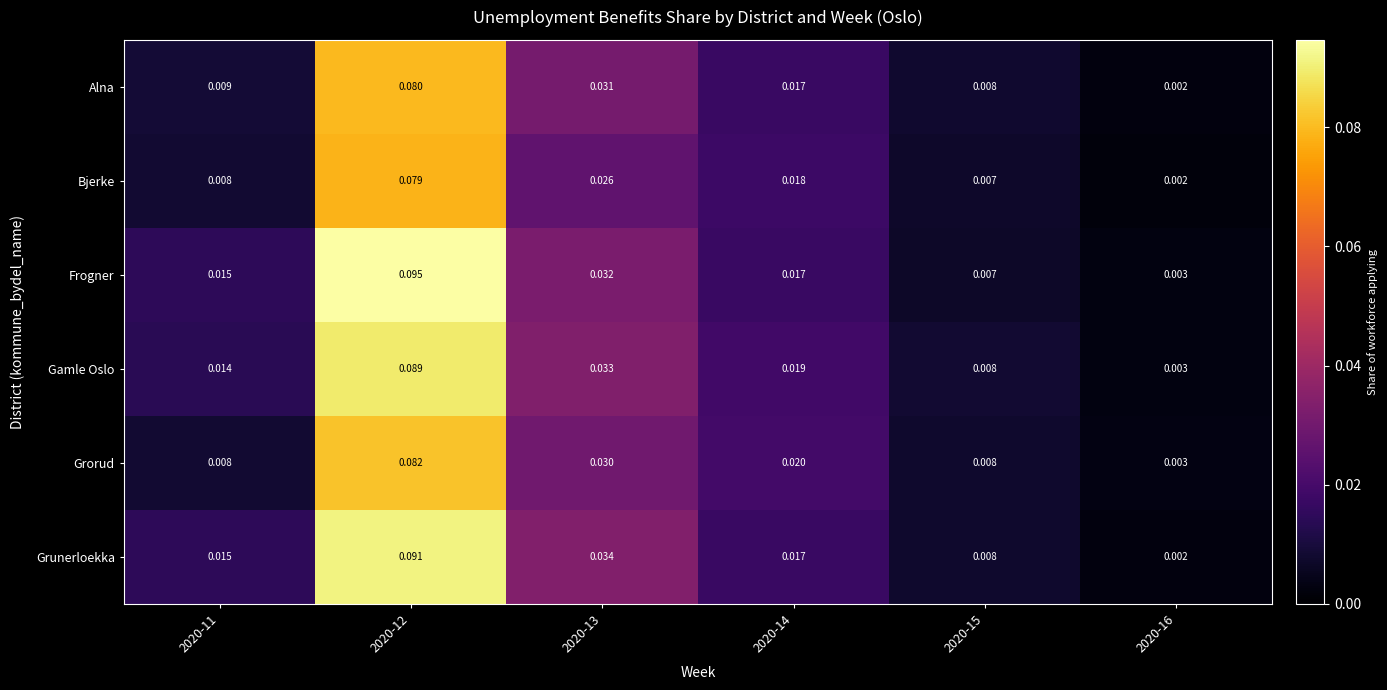

Which series has the largest total across all categories?

Frogner